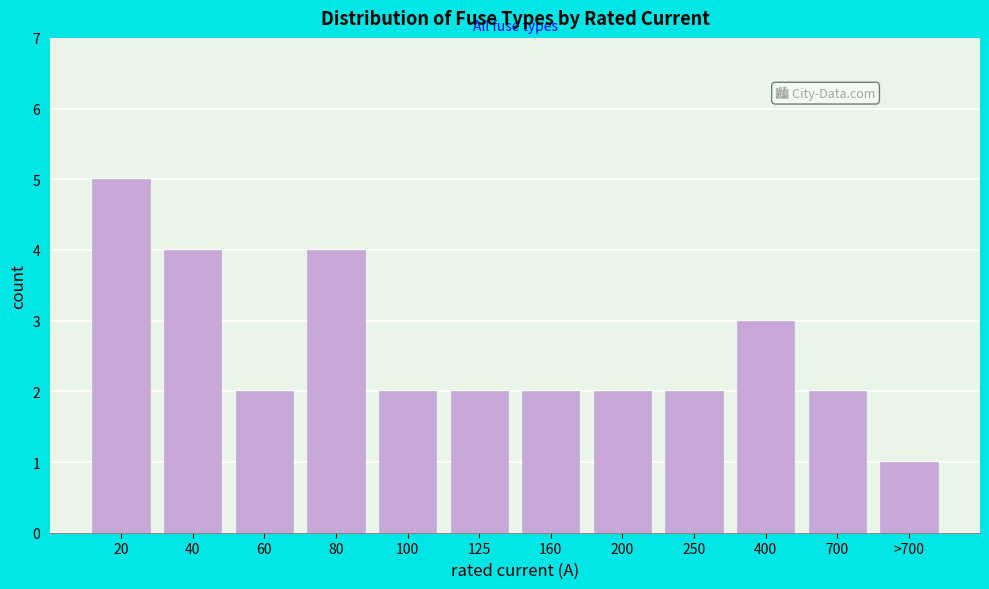

Reading right to left, transcribe all the data shown in this chart.

1	2	3	2	2	2	2	2	4	2	4	5